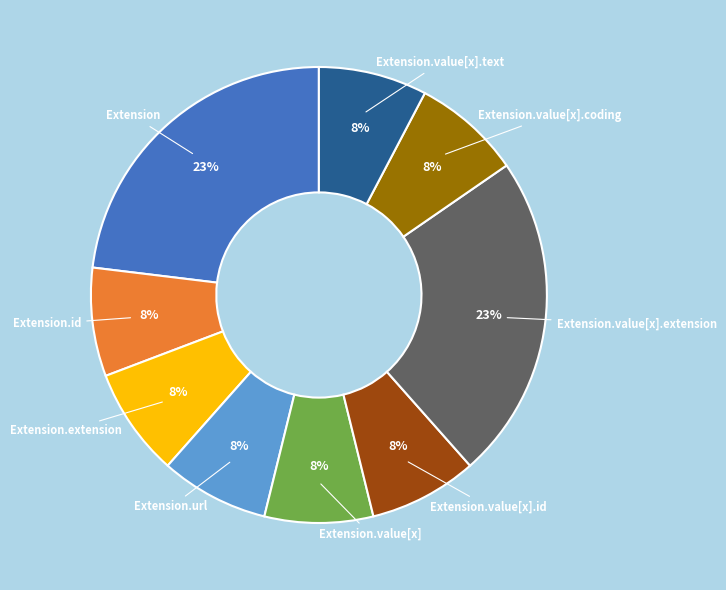

To the nearest percent, what is the average slice percentage?

11%